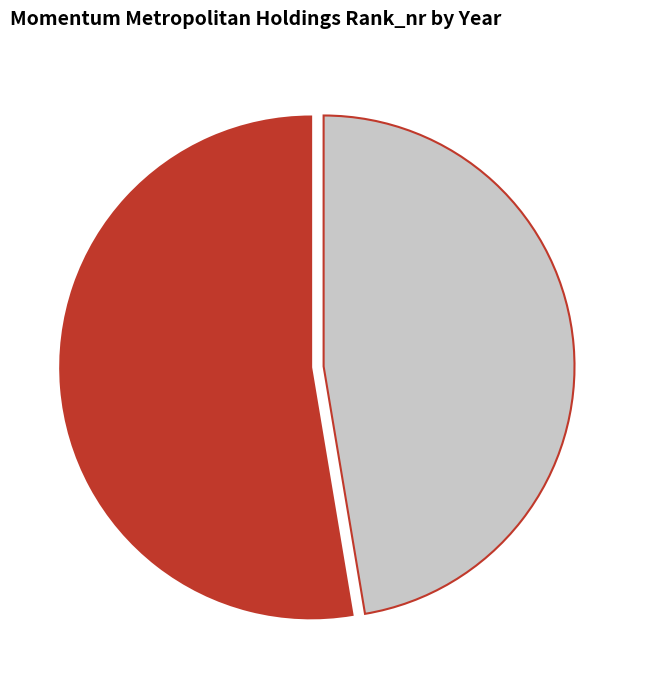

Rank the categories by value from highest to lowest.

2020, 2022